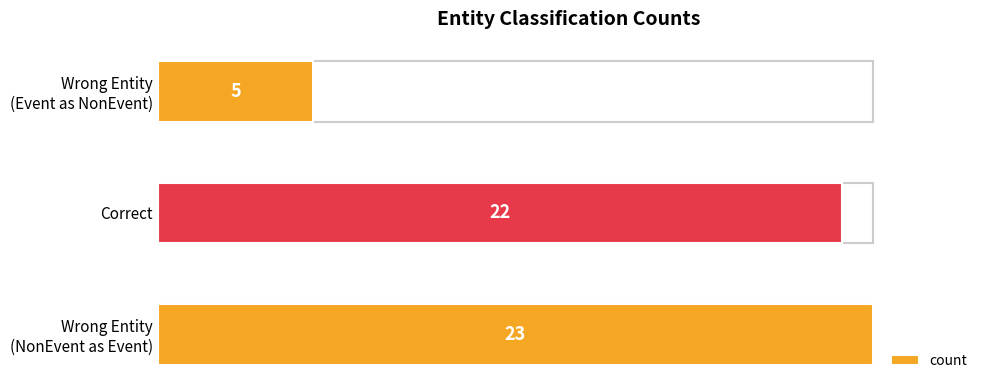

What is the sum of all values?

50